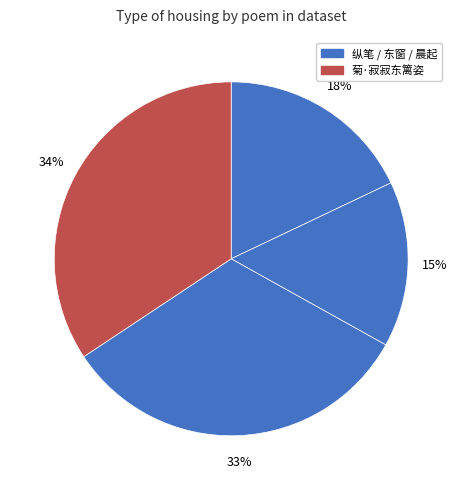

Is there a majority slice in this chart?

No